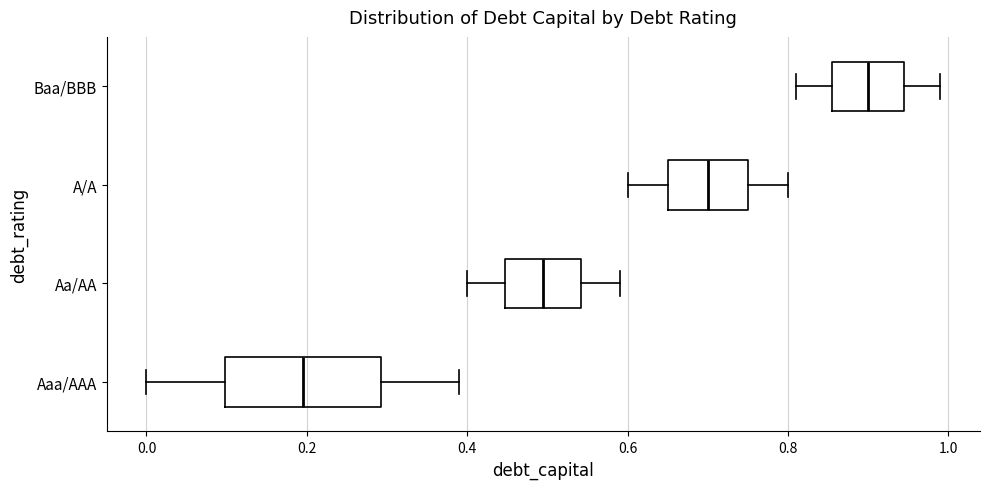

Reading bottom to top, transcribe this box plot: for each box, give where its median line is, the range the box spans, and where its two whiskers end, as read against the x-axis. The values are not printed on the chart, so give them approximately, as read against the axis.

Aaa/AAA: median 0.20, box 0.10 to 0.30, whiskers 0.00 to 0.40
Aa/AA: median 0.50, box 0.44 to 0.54, whiskers 0.40 to 0.60
A/A: median 0.70, box 0.66 to 0.76, whiskers 0.60 to 0.80
Baa/BBB: median 0.90, box 0.86 to 0.94, whiskers 0.82 to 1.00